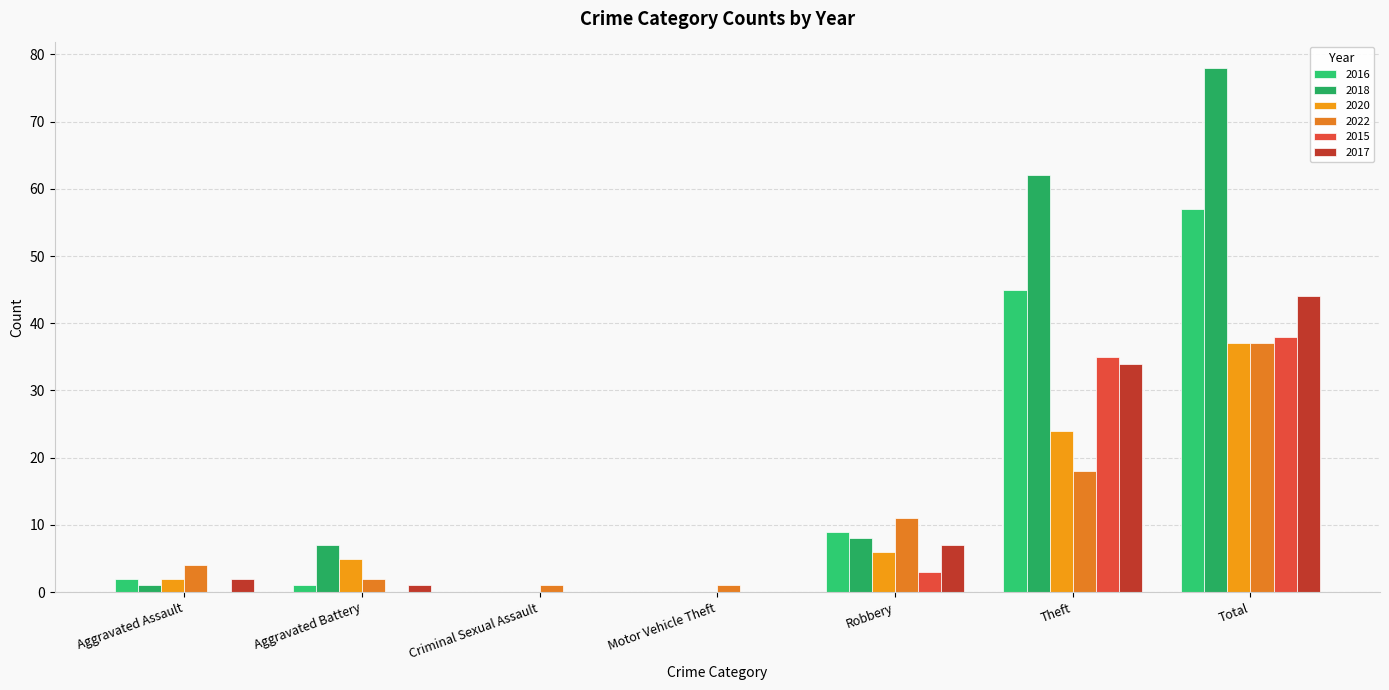

Rank the series by their maximum value, from lowest to highest.

2020, 2022, 2015, 2017, 2016, 2018